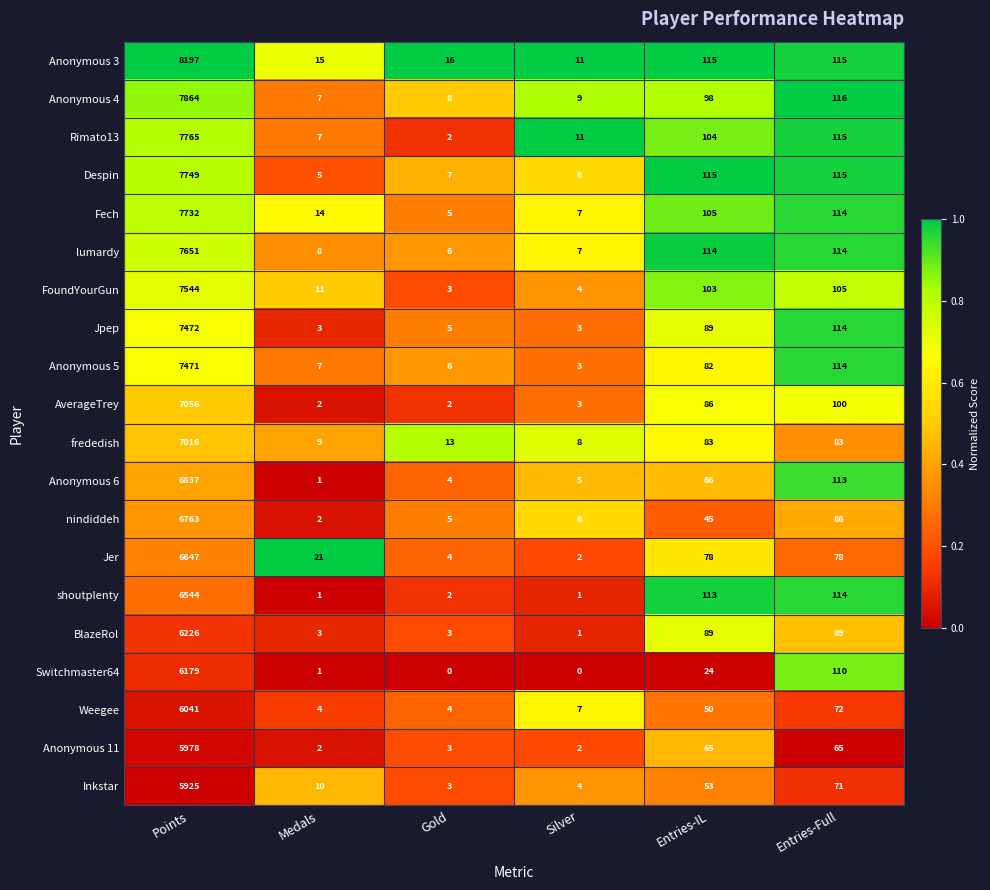

Between Silver and Entries-IL, which series saw the biggest shift?

shoutplenty